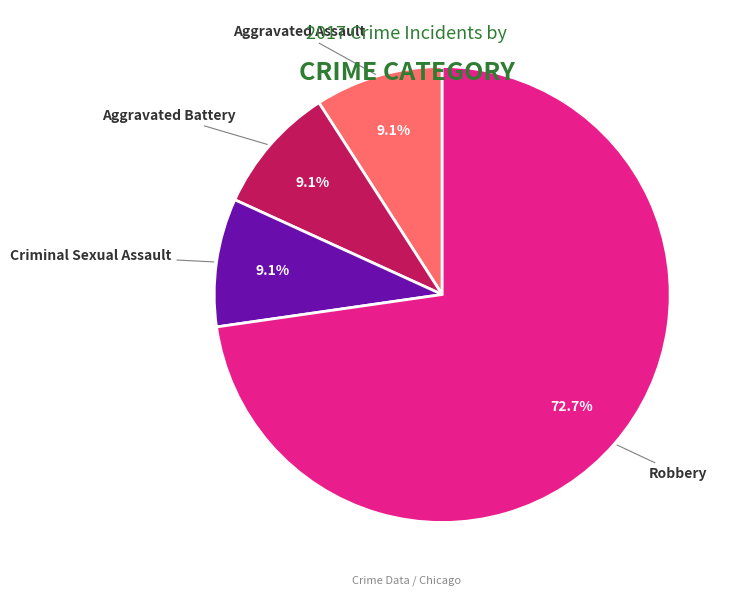

True or false: Robbery accounts for 62% of the total.

False